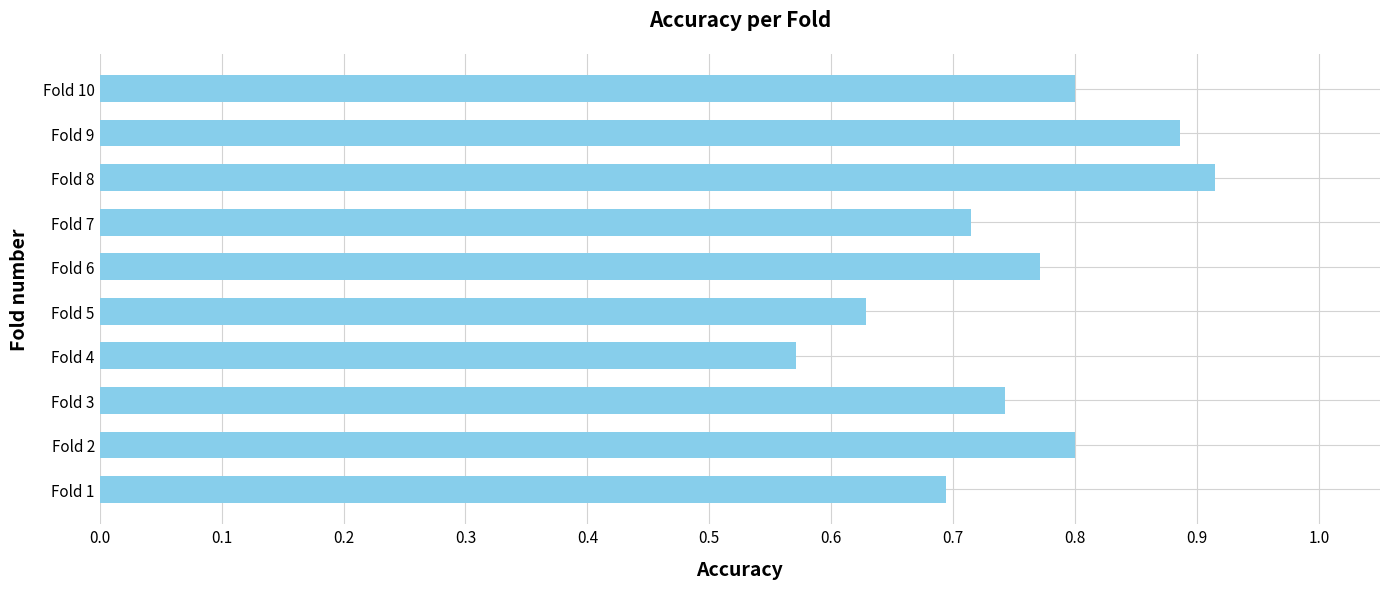

What is the sum of the values at Fold 6 and Fold 9?

1.7